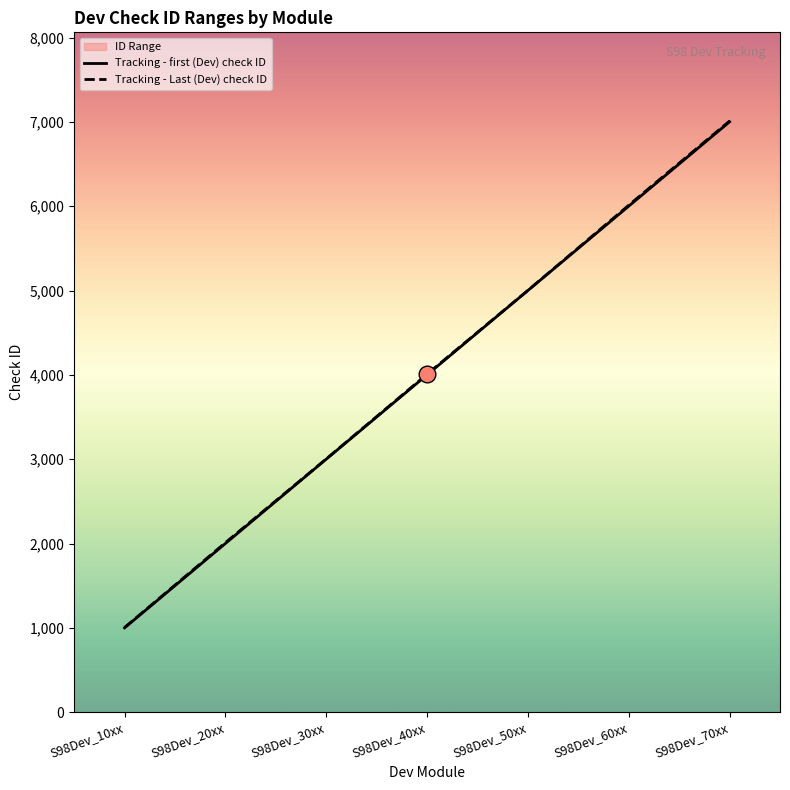

What is the average value of the Tracking - Last (Dev) check ID series?

4008